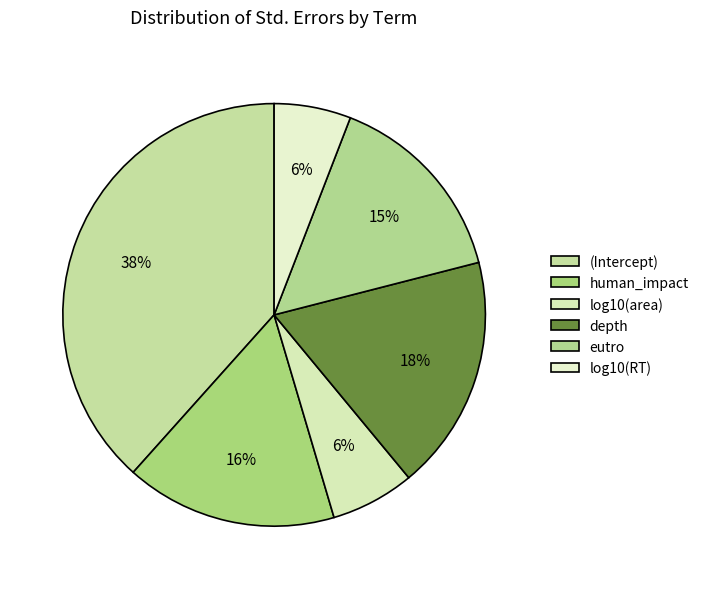

Is human_impact the majority of the pie?

No